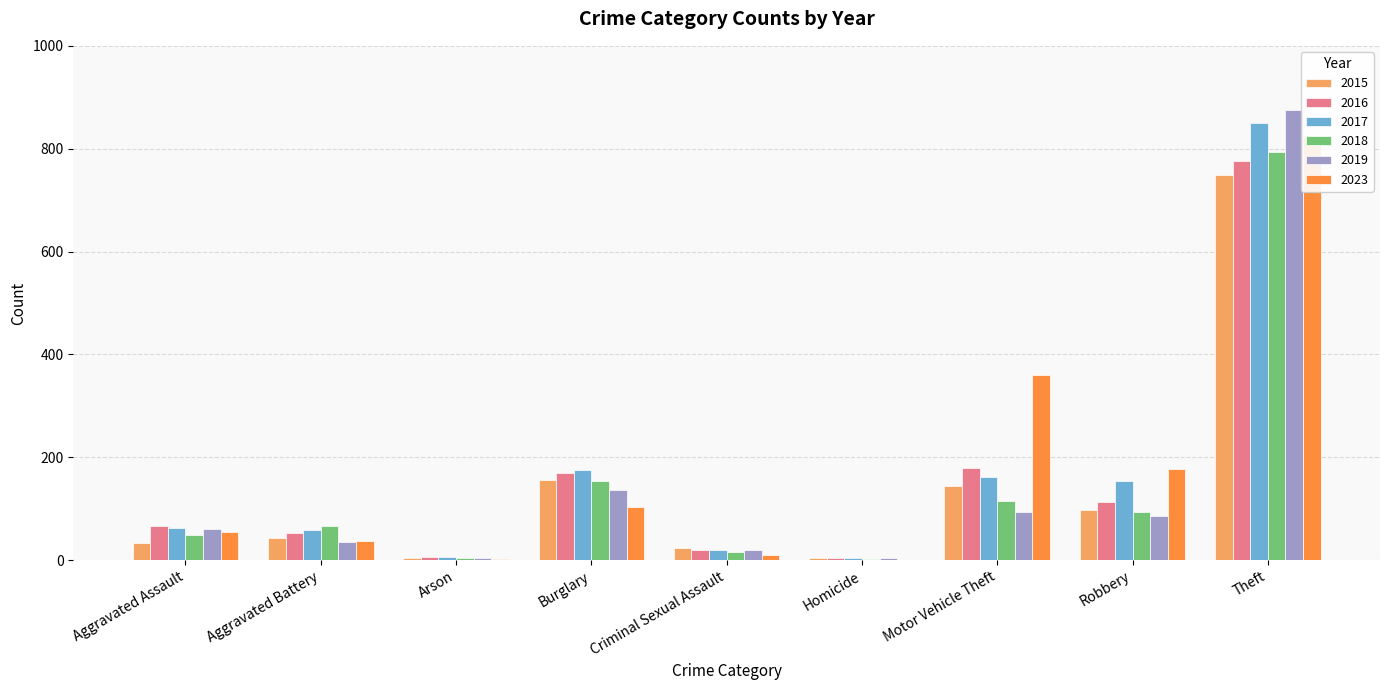

At which category is the sum across all series the highest?

Theft